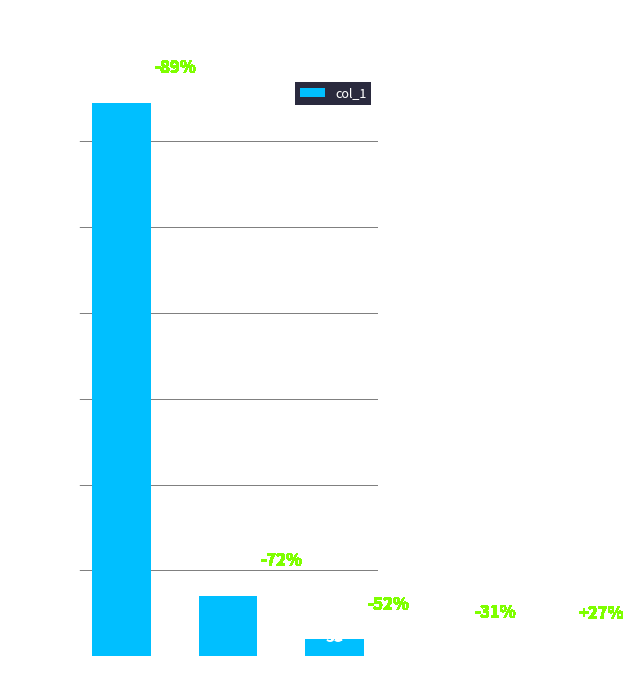

Reading left to right, list all the values displayed in this chart.

3223	354	99	48	33	42